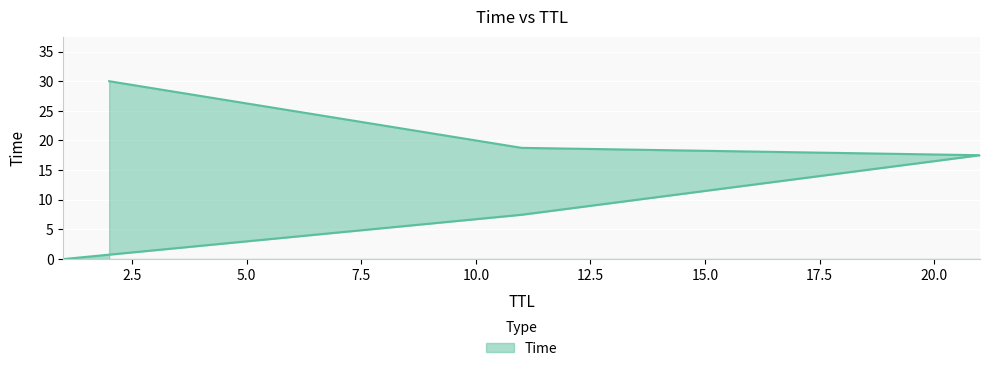

What is the value of the 2nd point from the left?

7.5